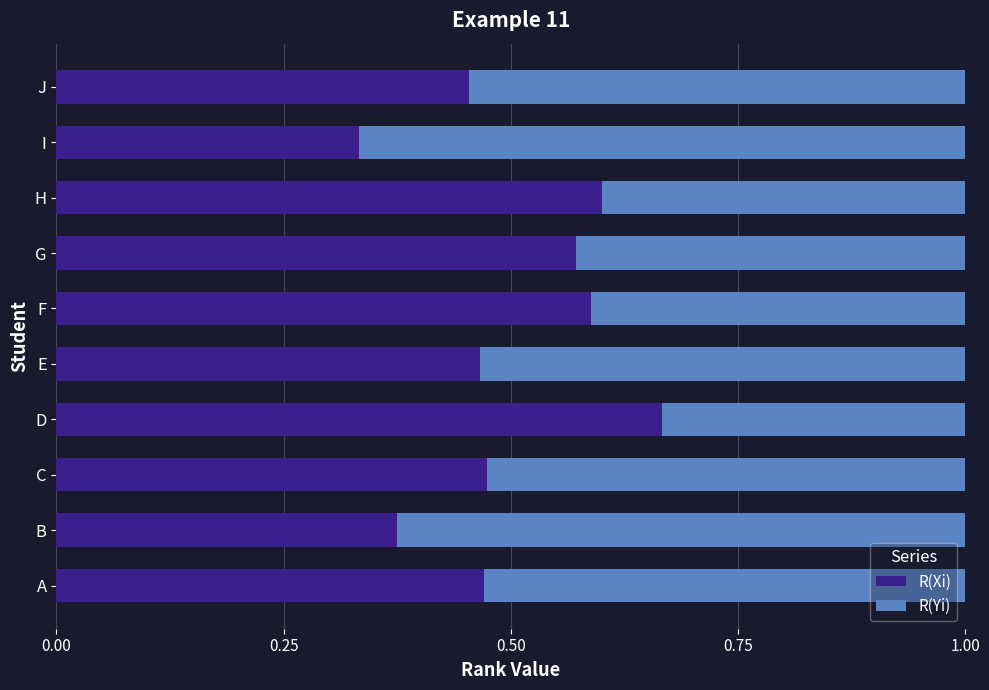

Where is R(Xi) nearest to the value 0?

I